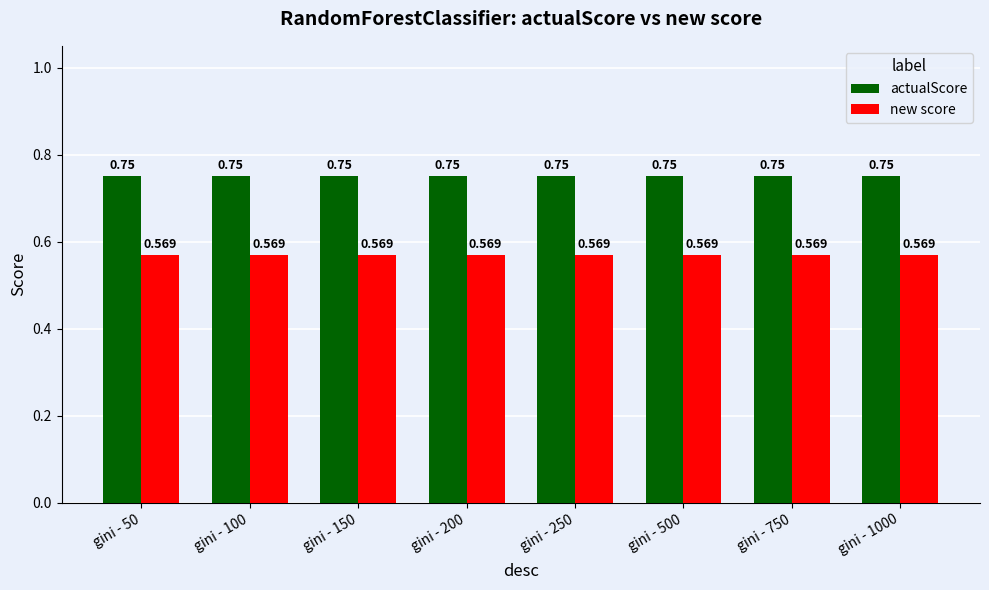

What are all the series names shown in the legend?

actualScore, new score